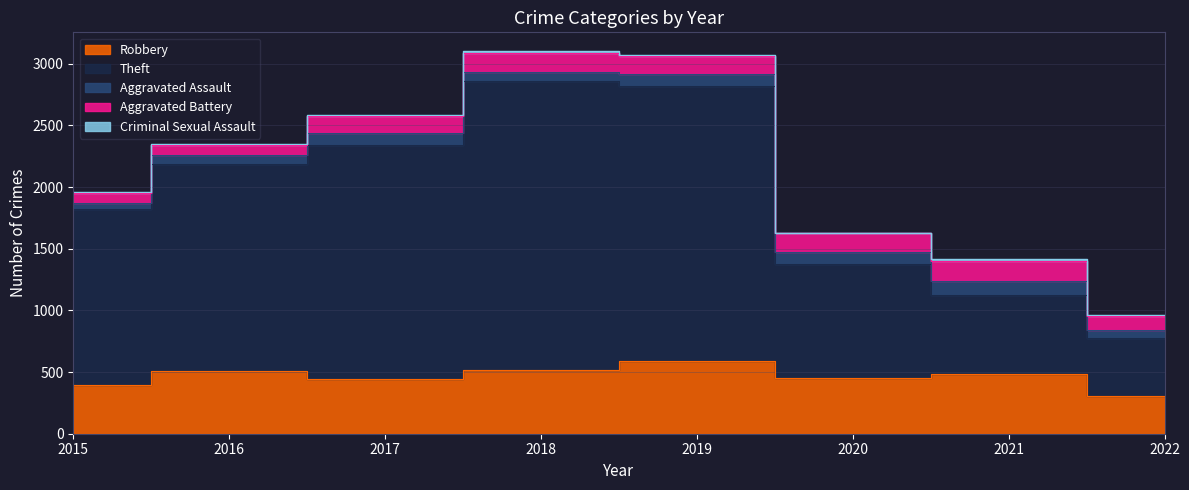

What is the difference between the Theft values at 2021 and 2019?

1588